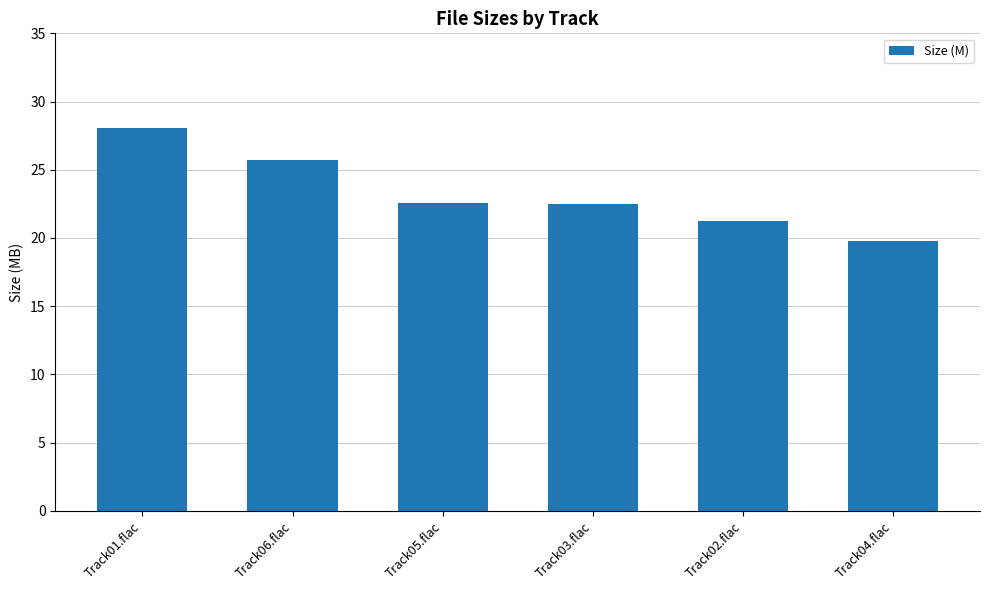

What is the minimum value shown in the chart?

19.8